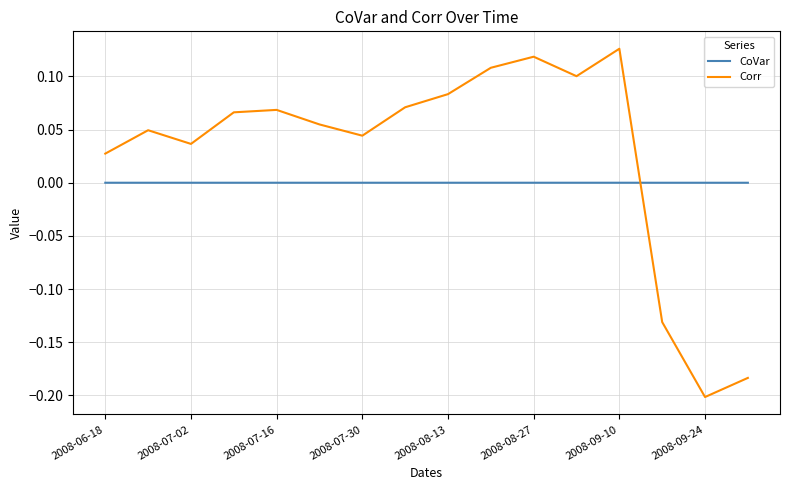

How many intersections are there between CoVar and Corr?

1